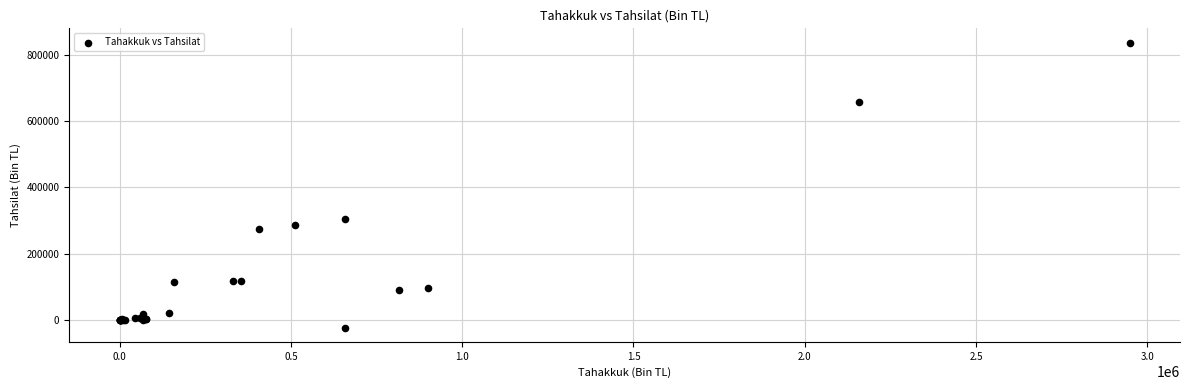

What Y value in the scatter plot is closest to 406495?

305747.3